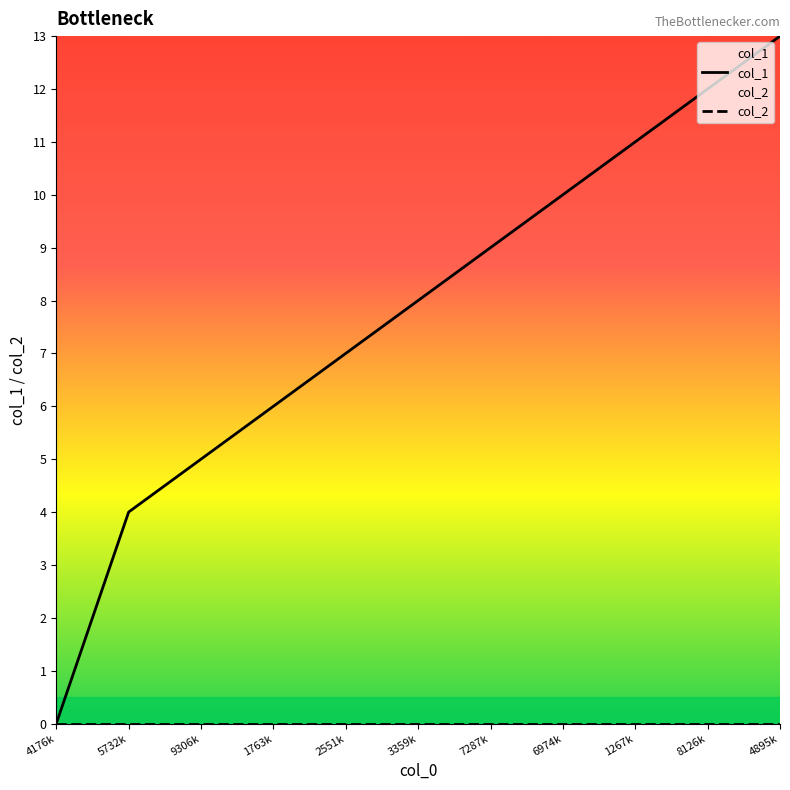

Which series changed the most between 4176k and 6974k?

col_1